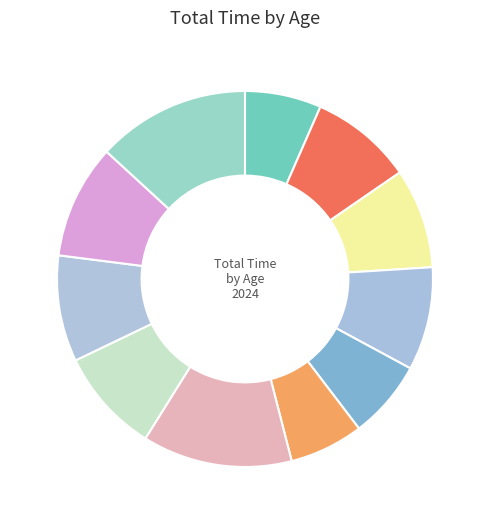

Count the number of slices in the pie.

11